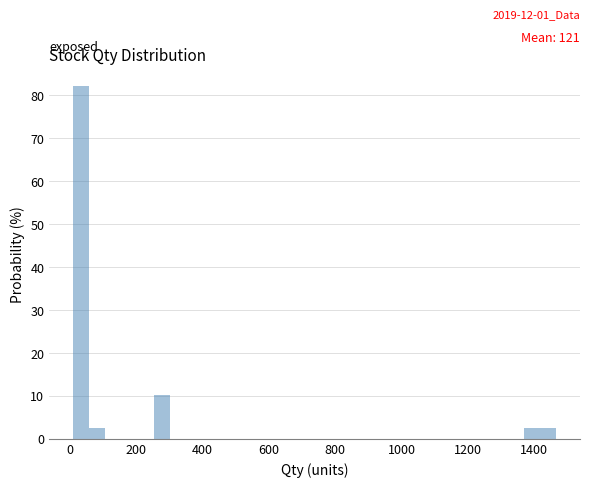

Around what value on the x-axis is the tallest bar? Give the approximate position of its centre, as read against the axis.

40